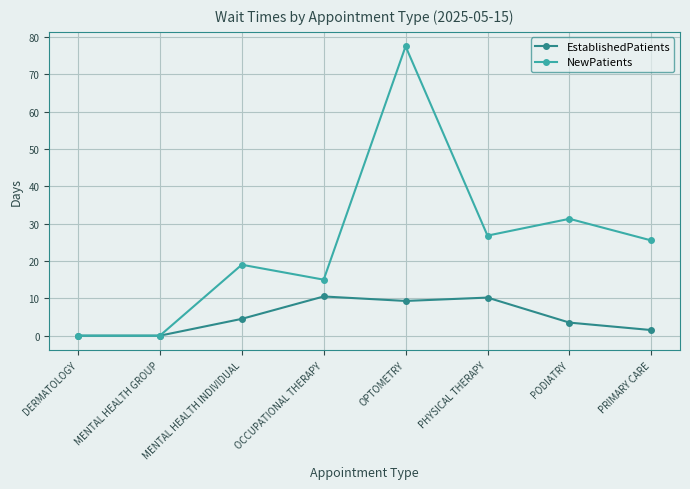

What is the label of the 1st point from the right?

PRIMARY CARE